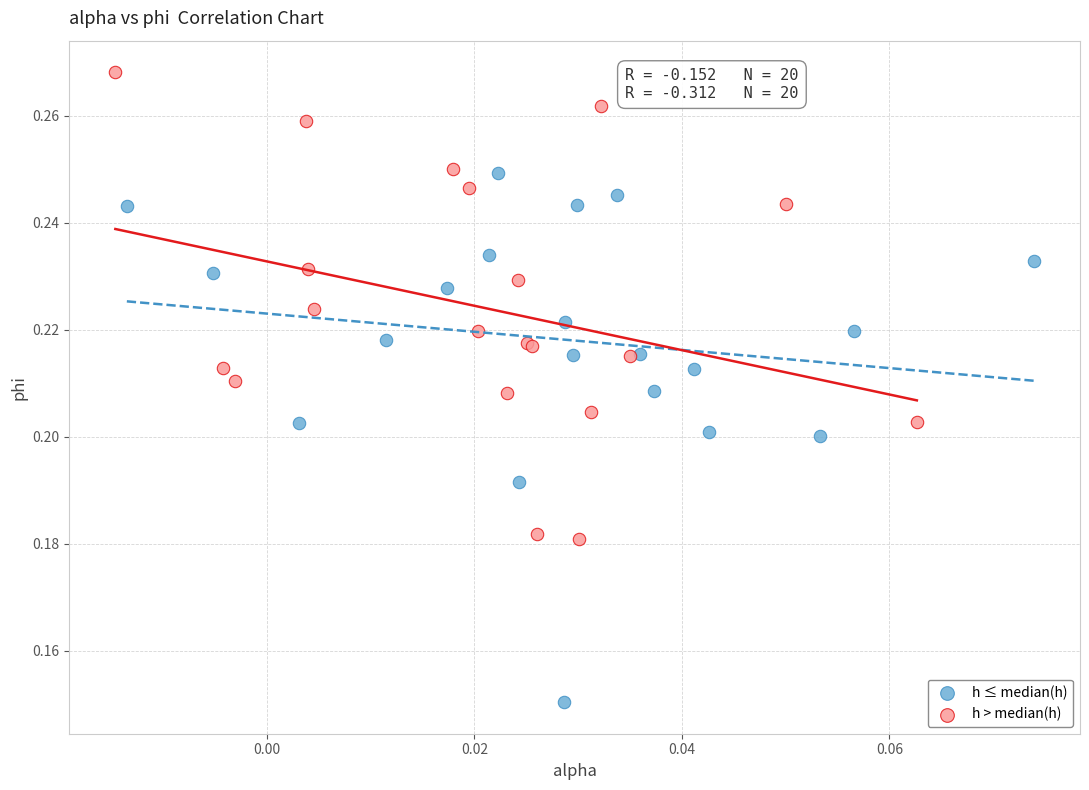

Which series has the largest Y range (max minus min)?

h ≤ median(h)